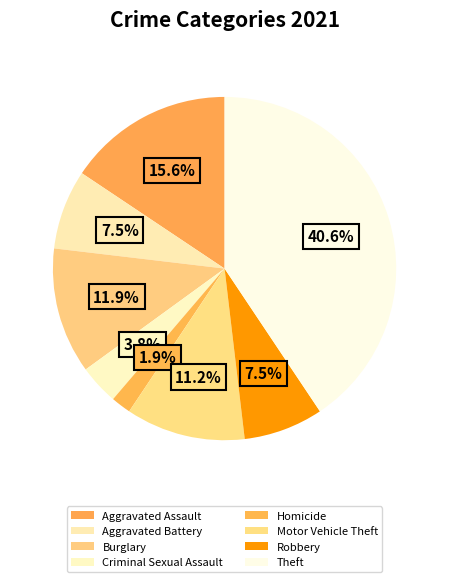

Which slice is the largest?

Theft